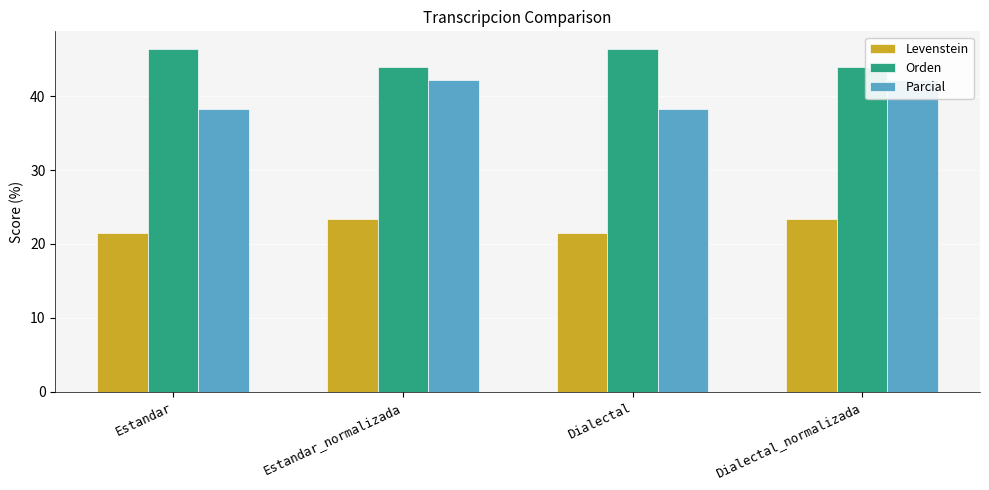

Reading right to left, extract all data points from this chart.

Levenstein: 23.3	21.5	23.3	21.5
Orden: 43.9	46.4	43.9	46.4
Parcial: 42.1	38.3	42.1	38.3